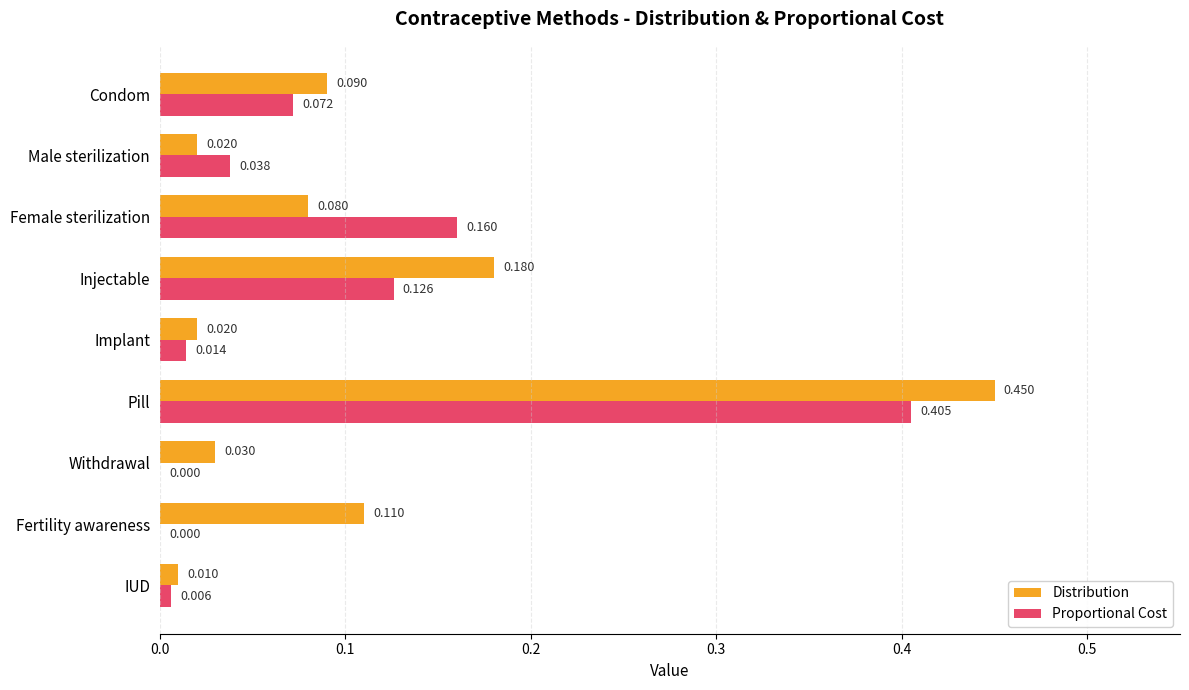

At which category does the chart reach its peak across all series?

Pill